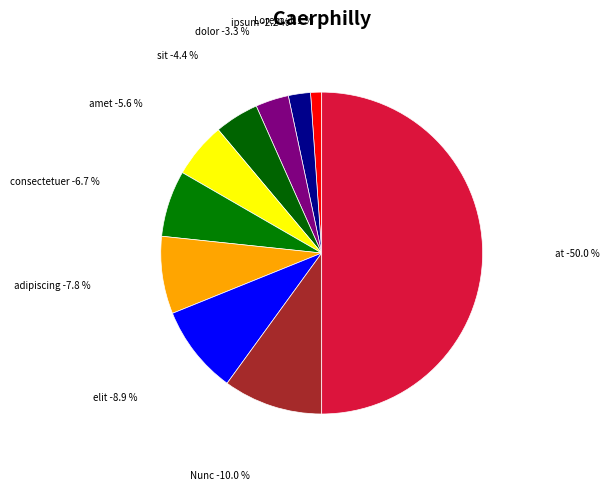

Do sit and consectetuer together represent more than half of the pie?

No